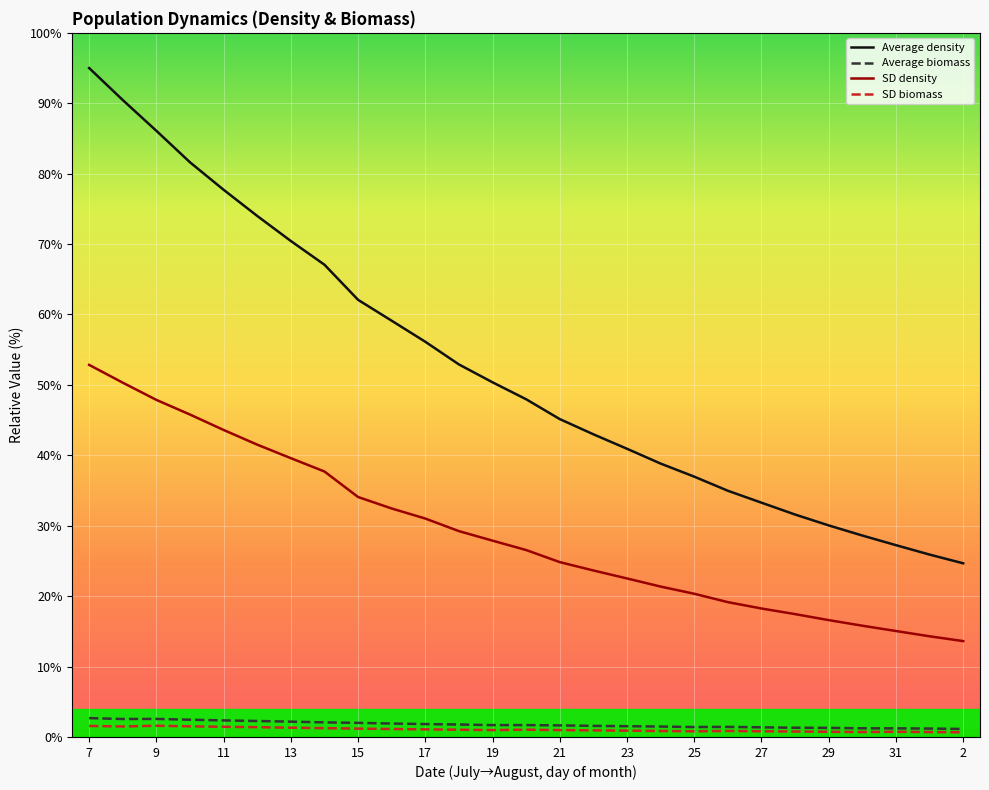

List the series in order of their peak value, lowest first.

SD biomass, Average biomass, SD density, Average density